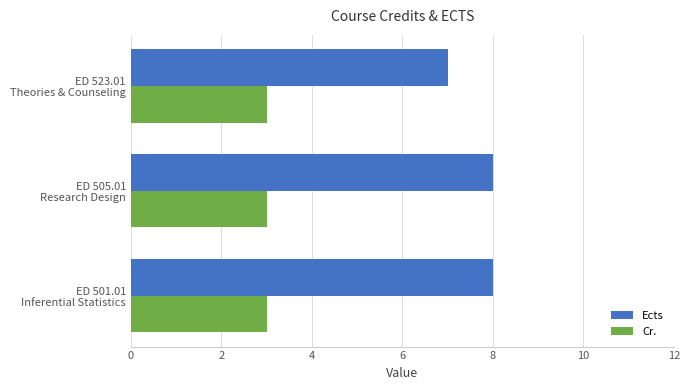

Rank the series by their maximum value, from lowest to highest.

Cr., Ects